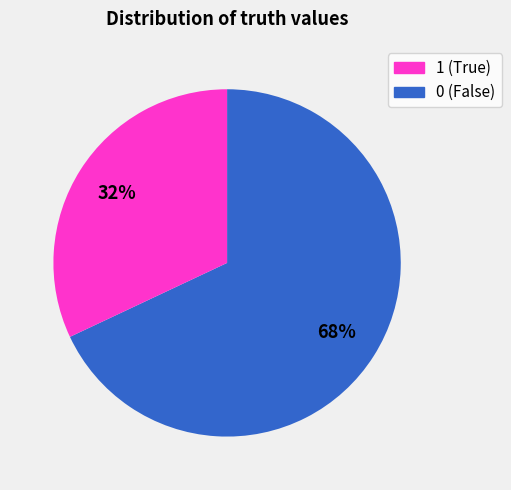

To the nearest percent, what is the difference between the largest and smallest slice percentages?

36%